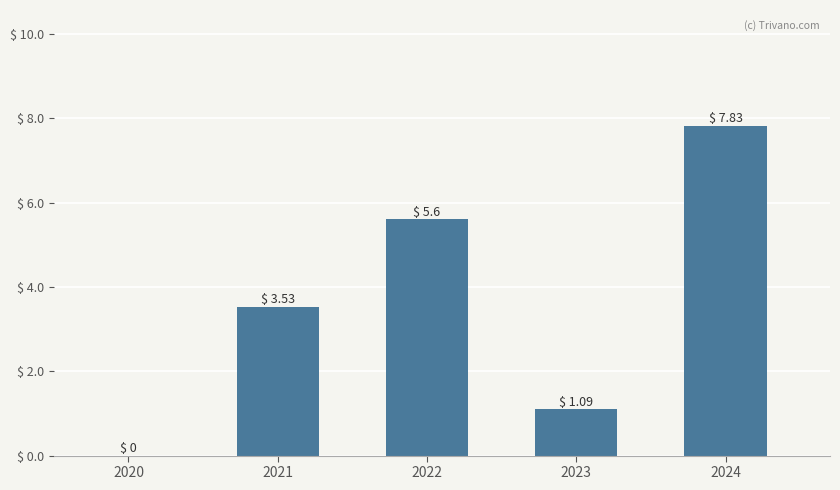

How many values exceed 3?

3